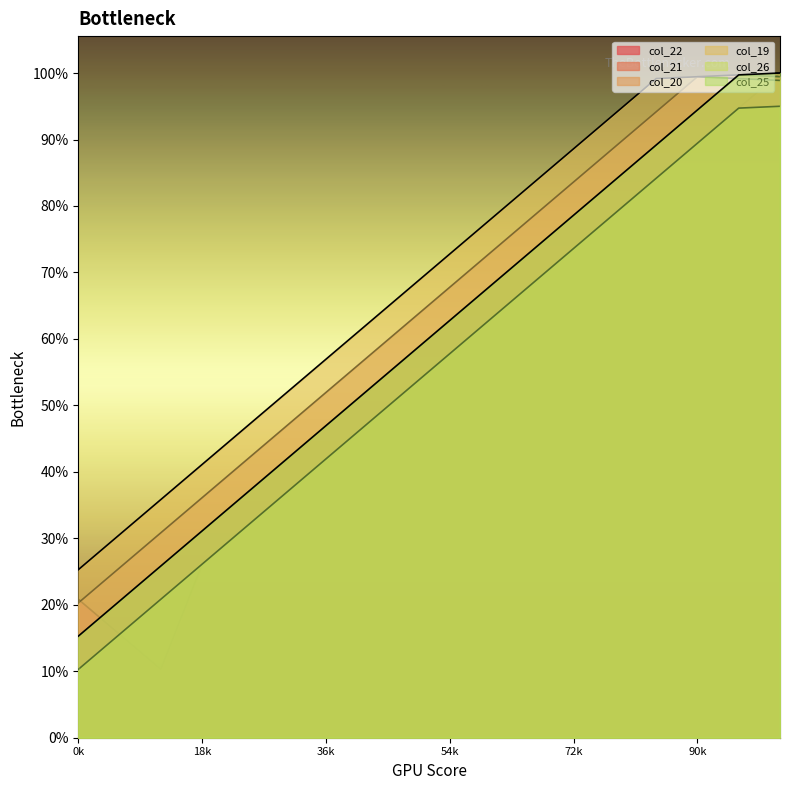

Rank the series by their maximum value, from highest to lowest.

col_22, col_21, col_25, col_20, col_19, col_26